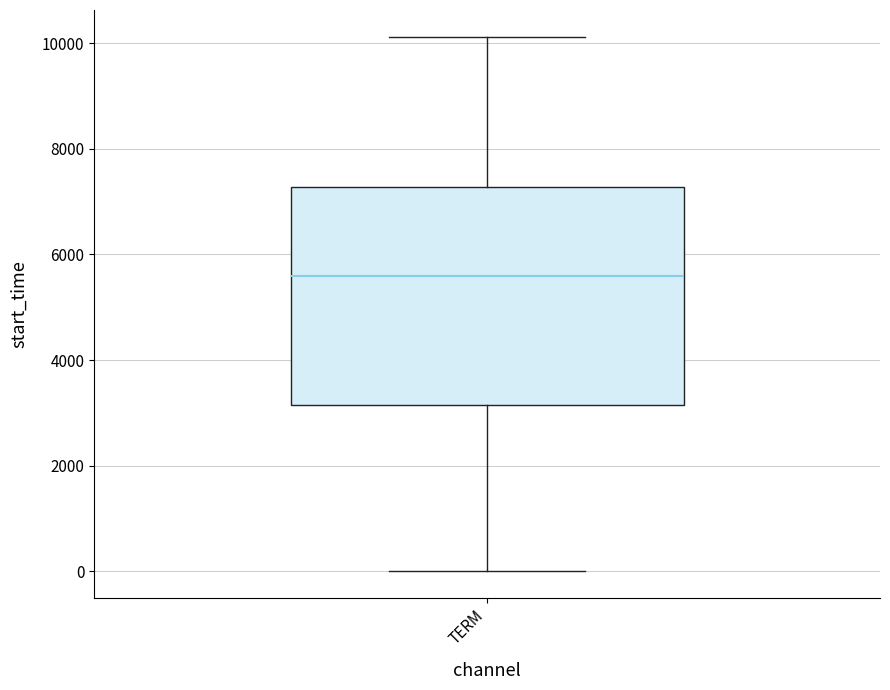

Where is the lower edge of the box for TERM on the y-axis? The values are not printed on the chart, so give them approximately, as read against the axis.

3200